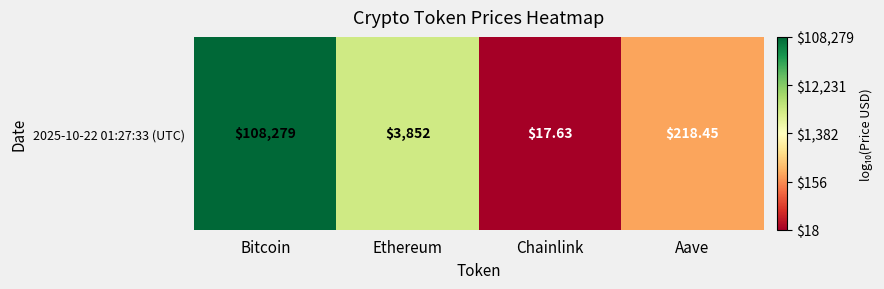

What is the difference between the maximum and minimum values?

3.8